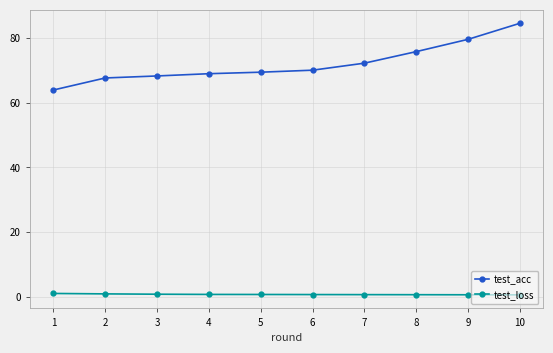

Which category has the lowest value in the test_acc series?

1